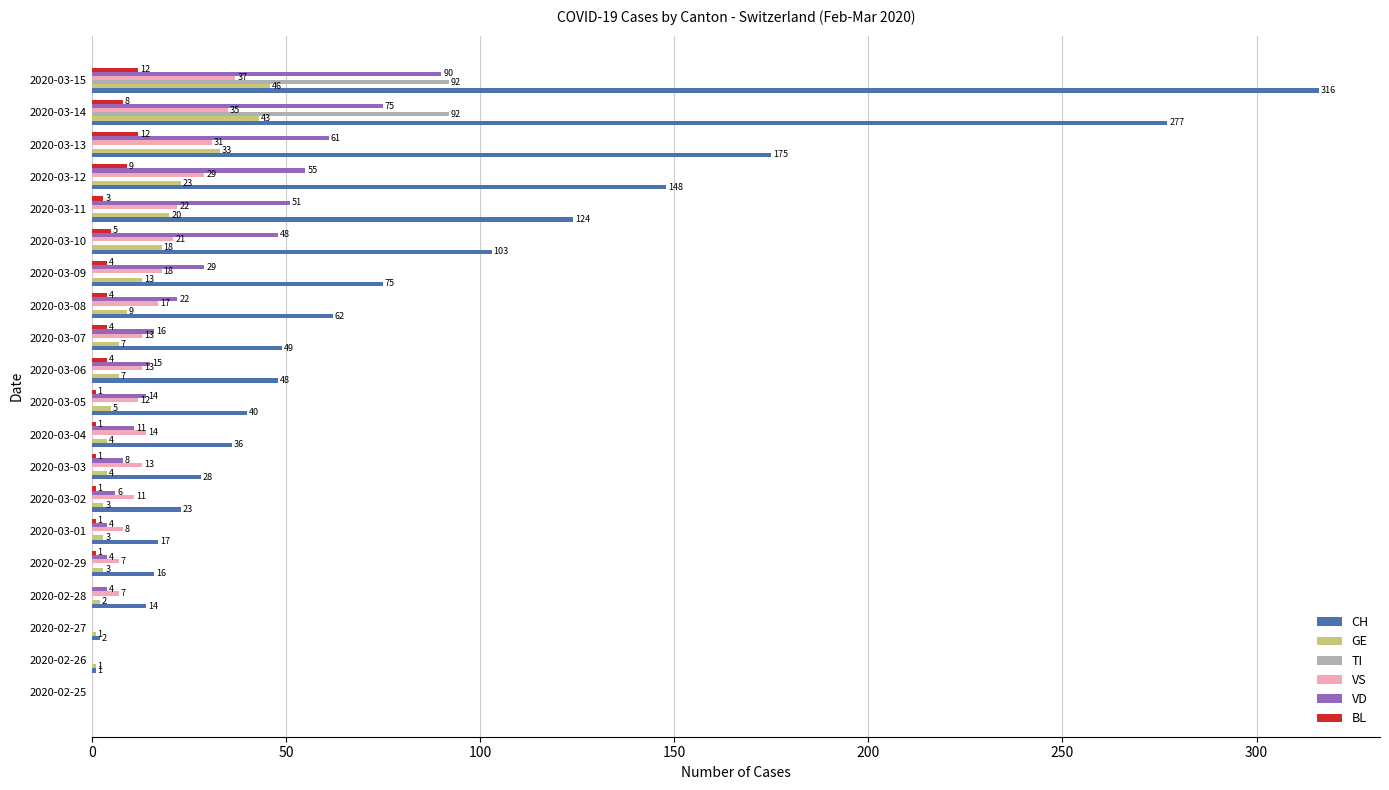

What is the sum of all CH values?

1554